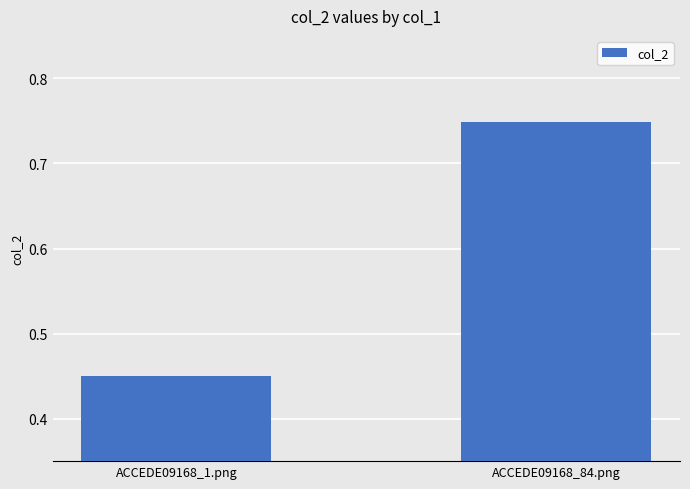

True or false: the data shows 0.6 at ACCEDE09168_1.png.

False